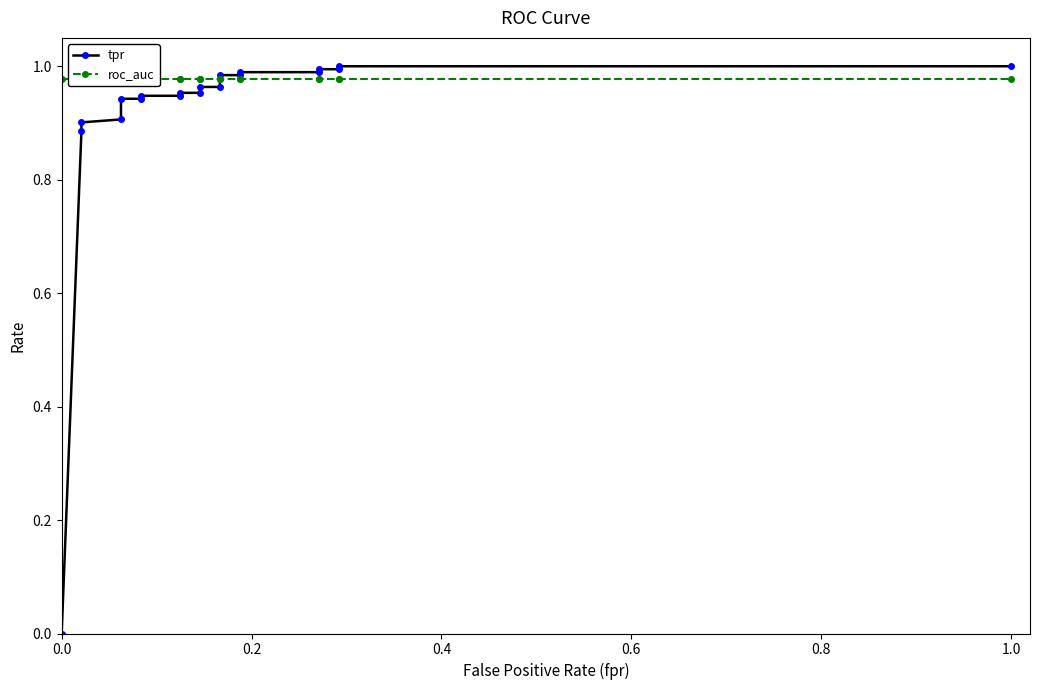

Is it true that tpr equals 1.6 at 1.0?

False